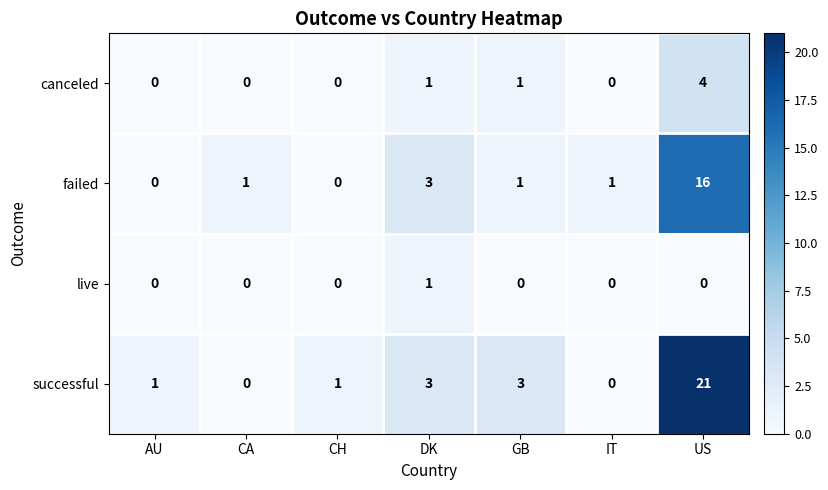

What is the approximate value of canceled at US?

4